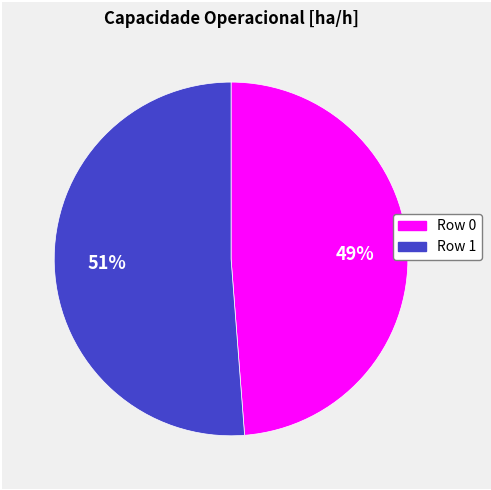

Which slice is the smallest?

Row 0